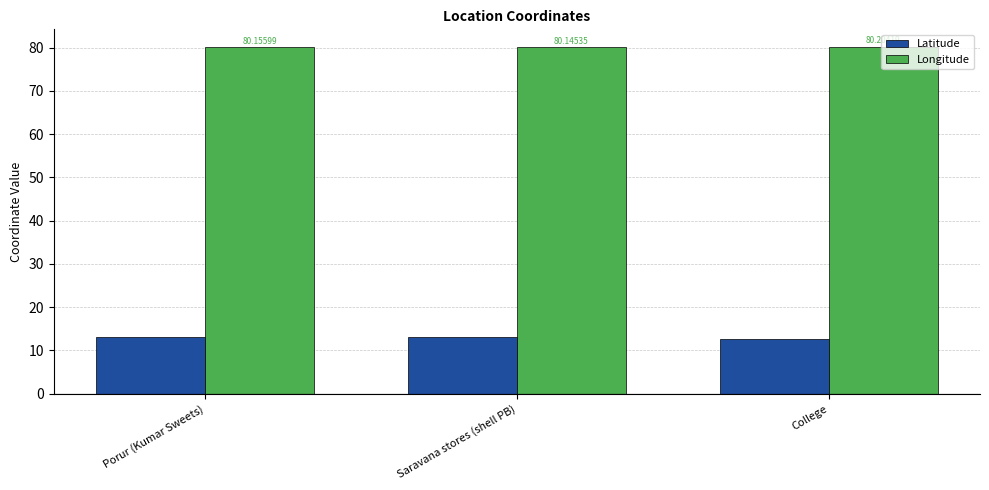

At which category does the chart reach its minimum across all series?

College